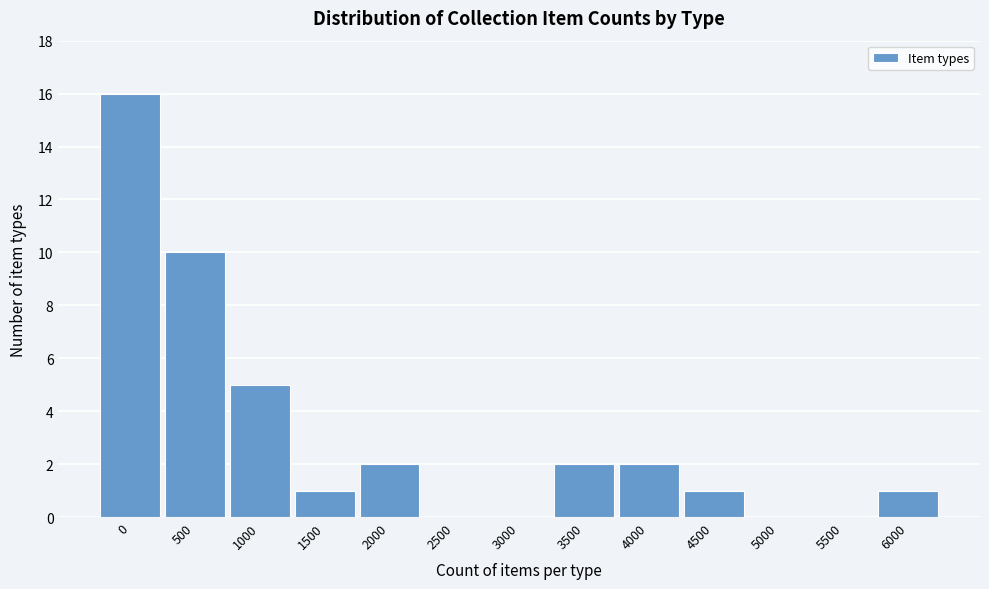

Reading left to right, transcribe all the data shown in this chart.

0=16	500=10	1000=5	1500=1	2000=2	2500=0	3000=0	3500=2	4000=2	4500=1	5000=0	5500=0	6000=1